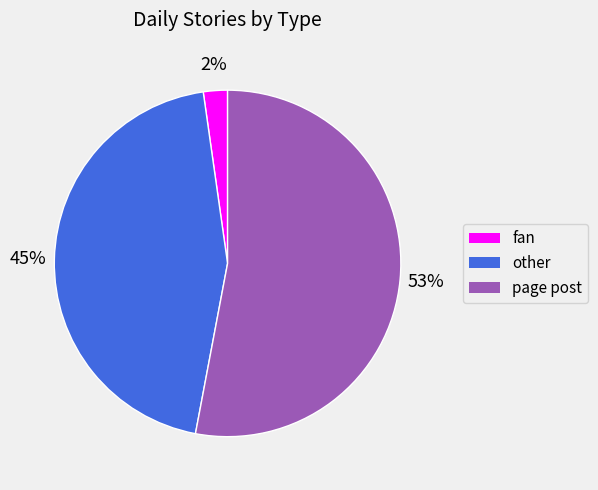

To the nearest percent, what is the difference between the largest and smallest slice percentages?

51%